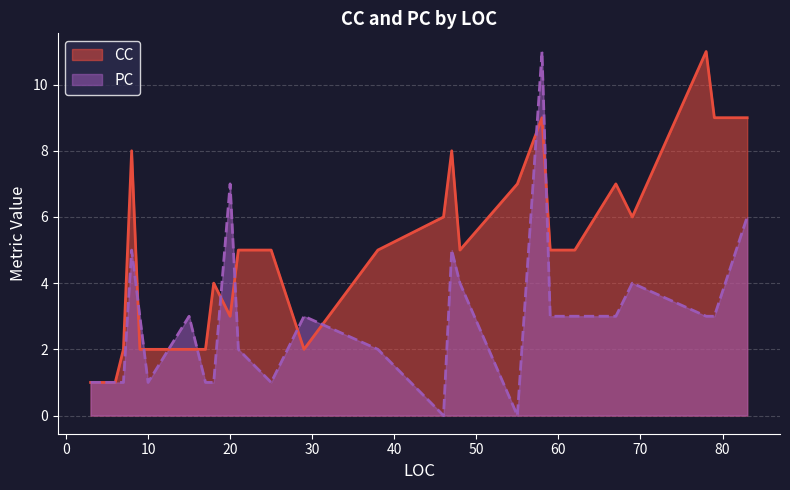

How many interior local peaks does the CC series have?

6